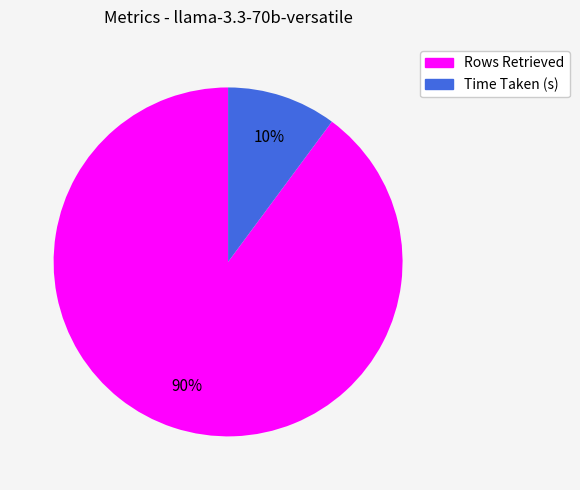

To the nearest percent, what is the average slice percentage?

50%